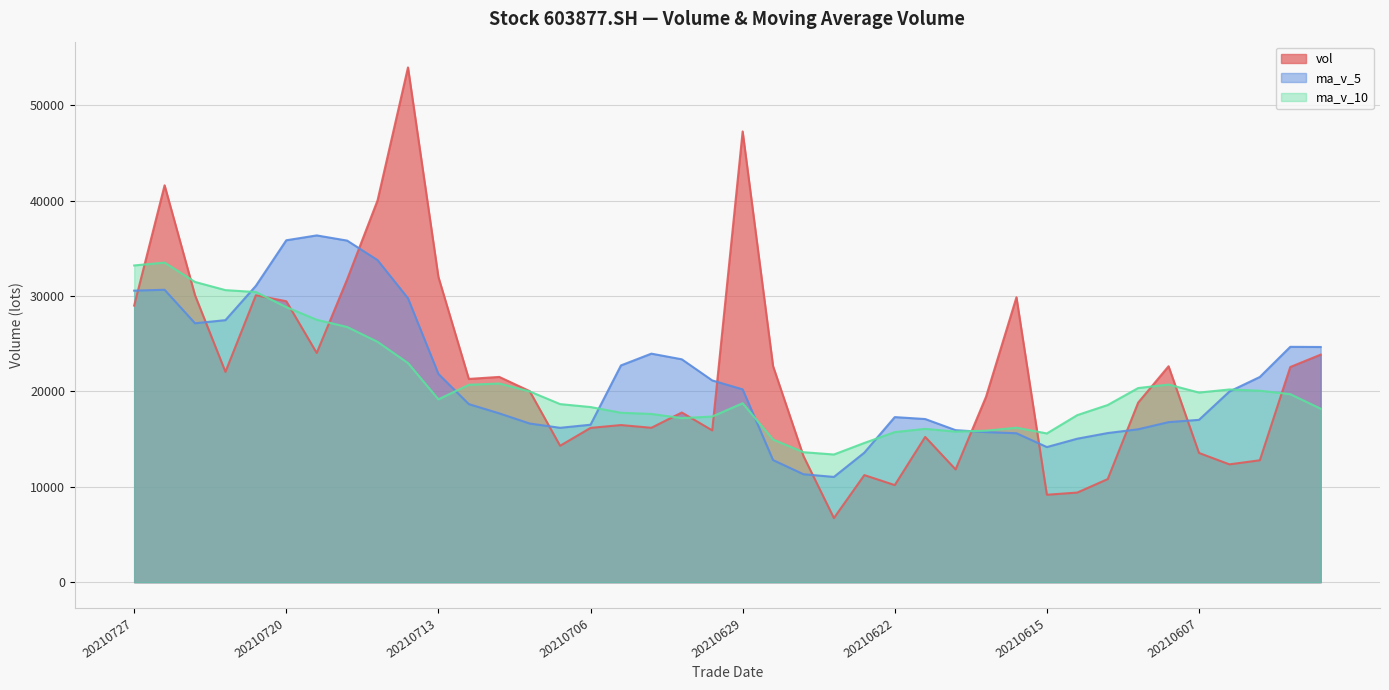

What is the difference between the vol values at 20210610 and 20210607?

2738.0